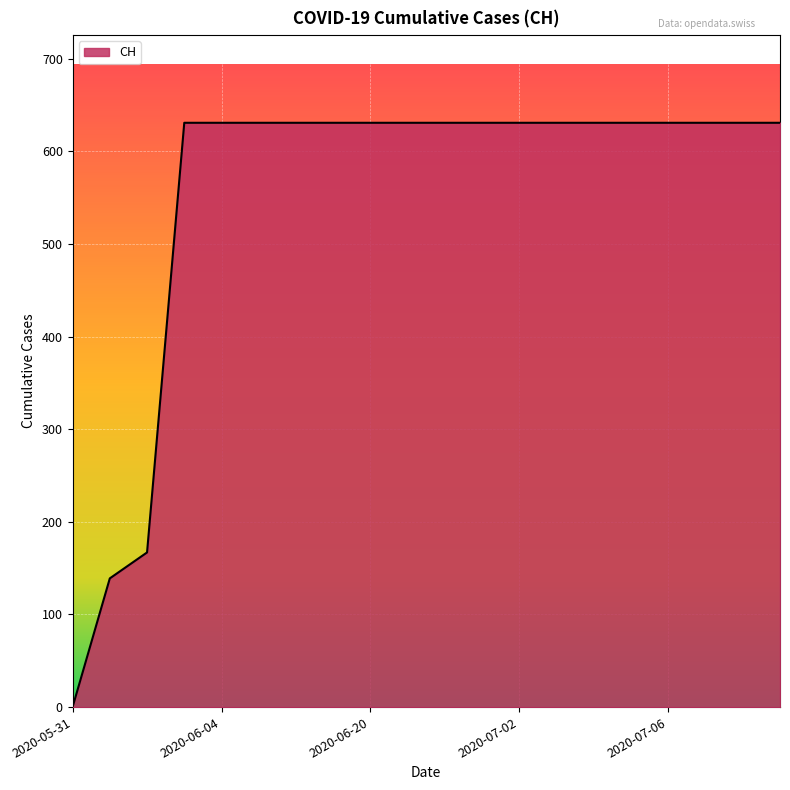

Count the number of data series in this chart.

1